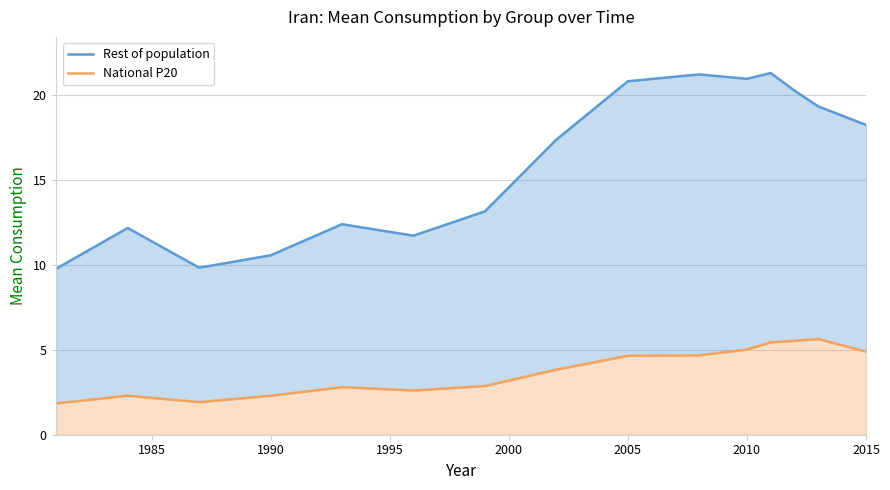

Reading left to right, what are all the values shown in this chart?

Rest of population: 9.8	12.2	9.8	10.6	12.4	11.7	13.2	17.4	20.8	21.2	21.0	21.3	20.3	19.3	18.2
National P20: 1.8	2.3	1.9	2.3	2.8	2.6	2.9	3.8	4.6	4.7	5.0	5.4	5.5	5.6	4.9